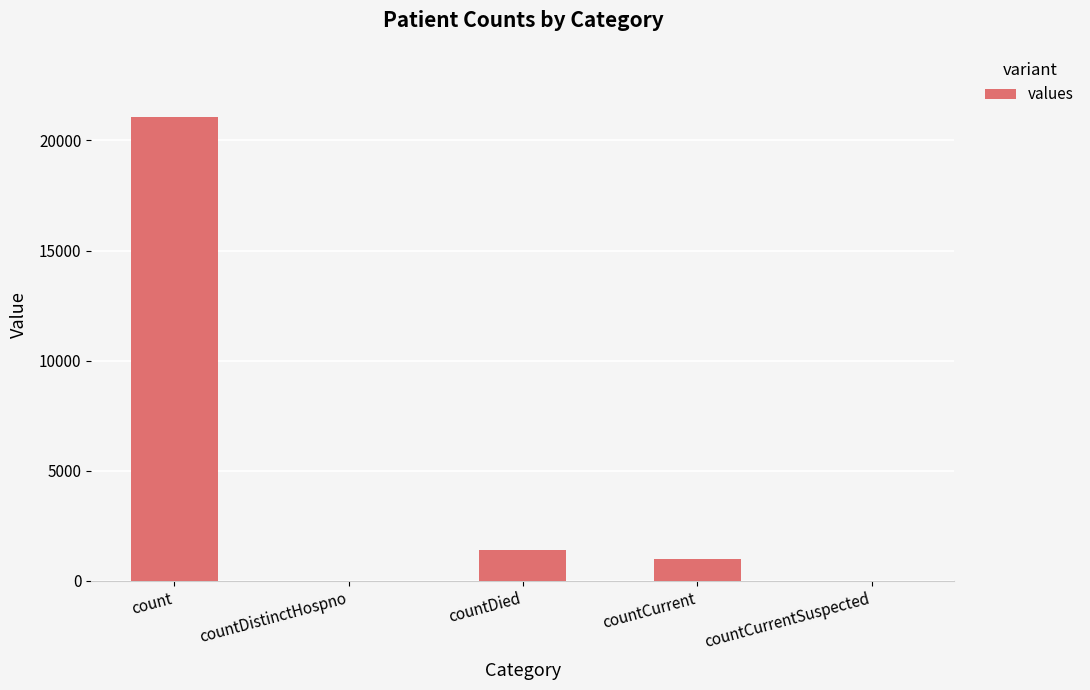

Reading left to right, what are all the values shown in this chart?

21050	0	1405	1006	0